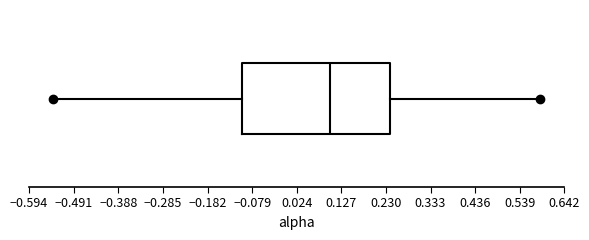

Read this box plot against the x-axis: the position of the median line, the range covered by the box, and the ends of both whiskers. The values are not printed on the chart, so give them approximately, as read against the axis.

median 0.10, box -0.10 to 0.24, whiskers -0.54 to 0.58